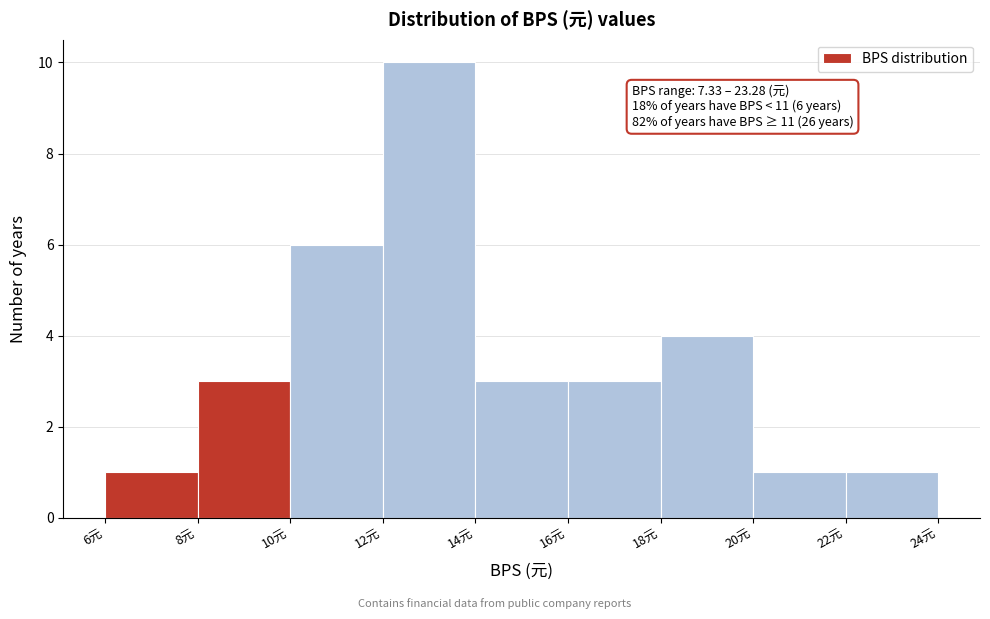

Which range on the x-axis has the tallest bar?

12 to 14